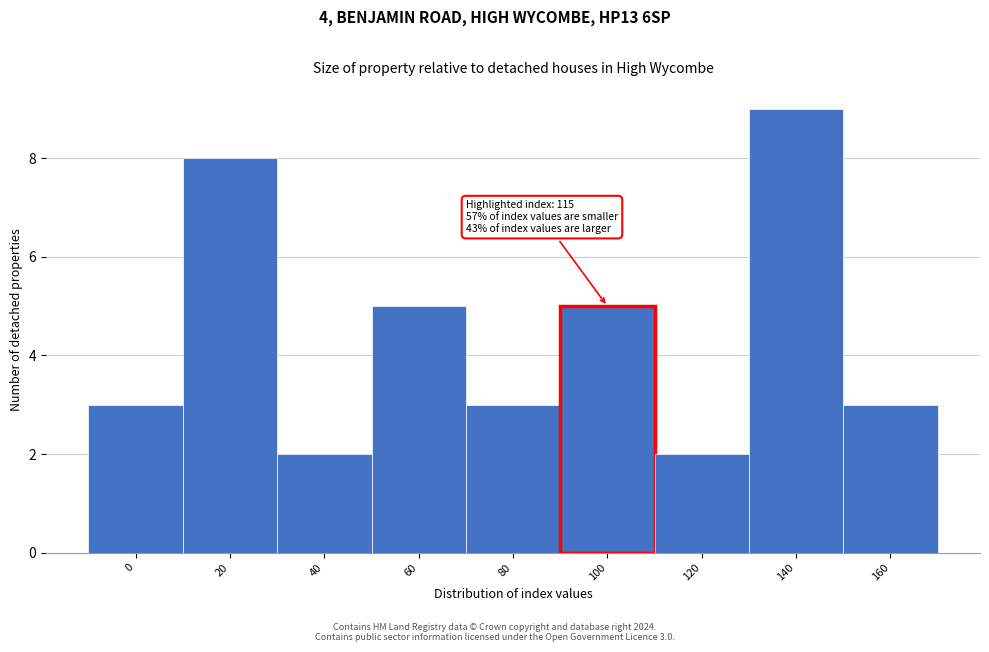

Reading left to right, list all the values displayed in this chart.

3	8	2	5	3	5	2	9	3